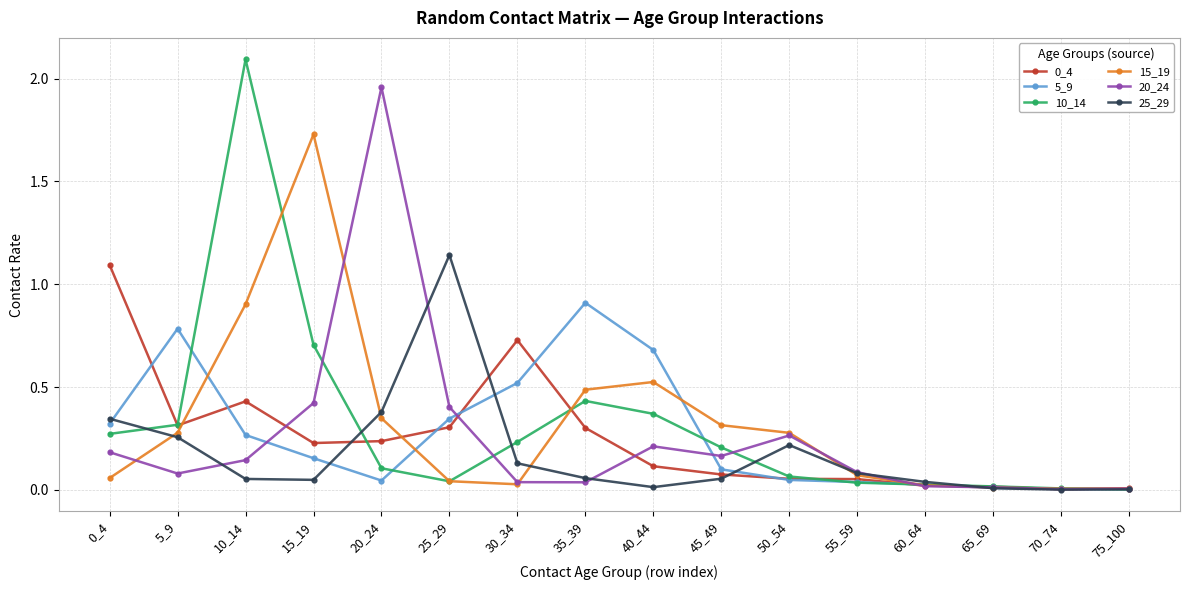

What is the difference between the maximum and second lowest values in the 10_14 series?

2.1